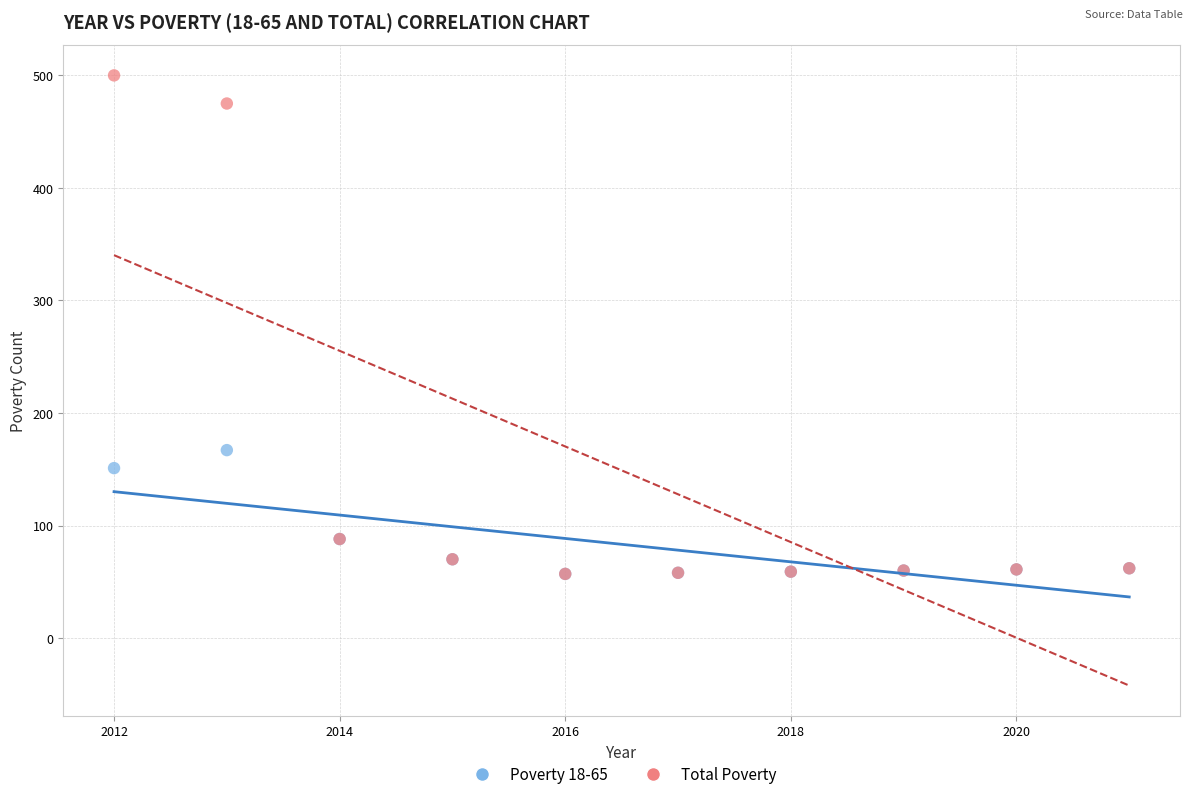

What are all the series names shown in the legend?

Poverty 18-65, Total Poverty